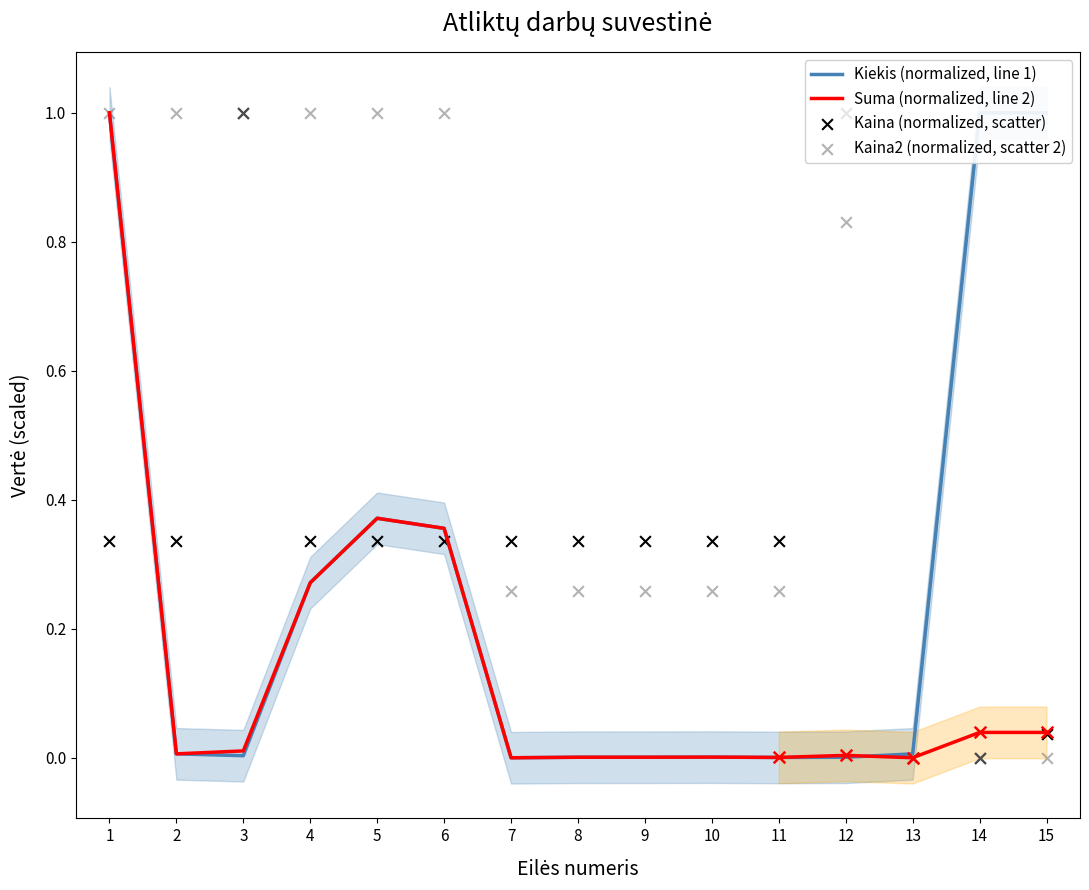

Which series contains the lowest Y value?

Kiekis (normalized, line 1)